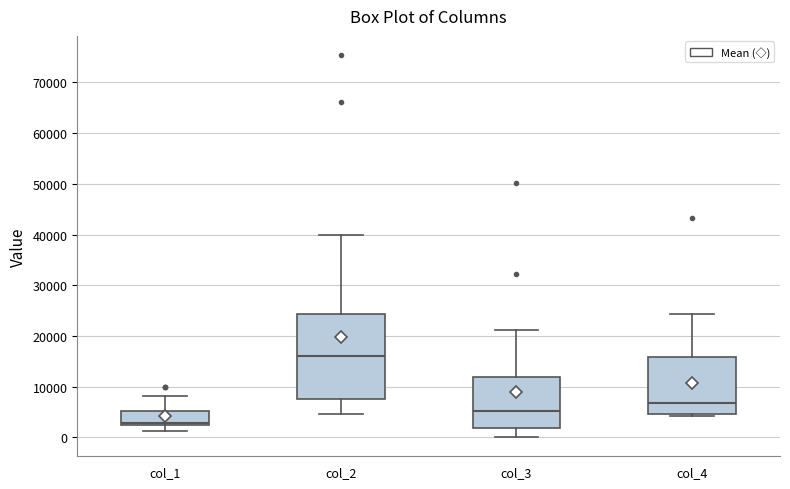

Which box's median line is the lowest?

col_1